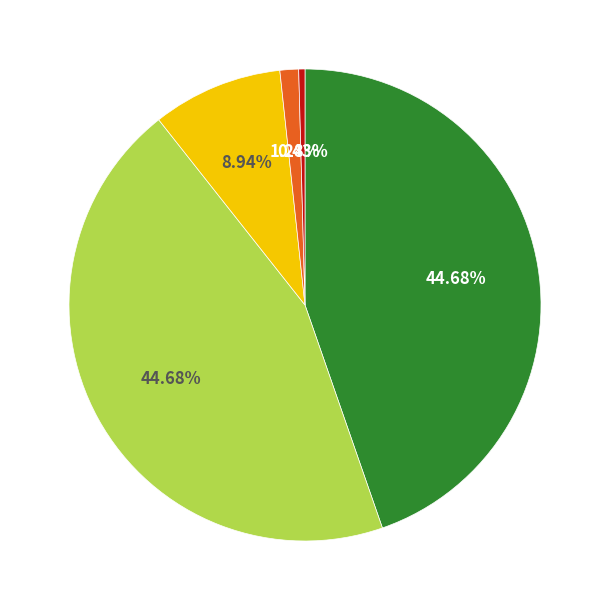

Is there any slice that represents more than half of the pie?

No